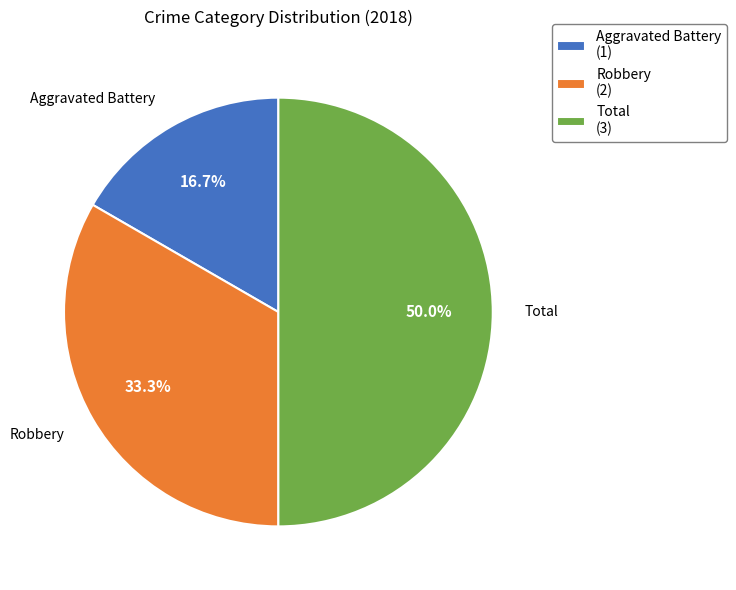

To the nearest percent, what is the difference between the largest and smallest slice percentages?

33%